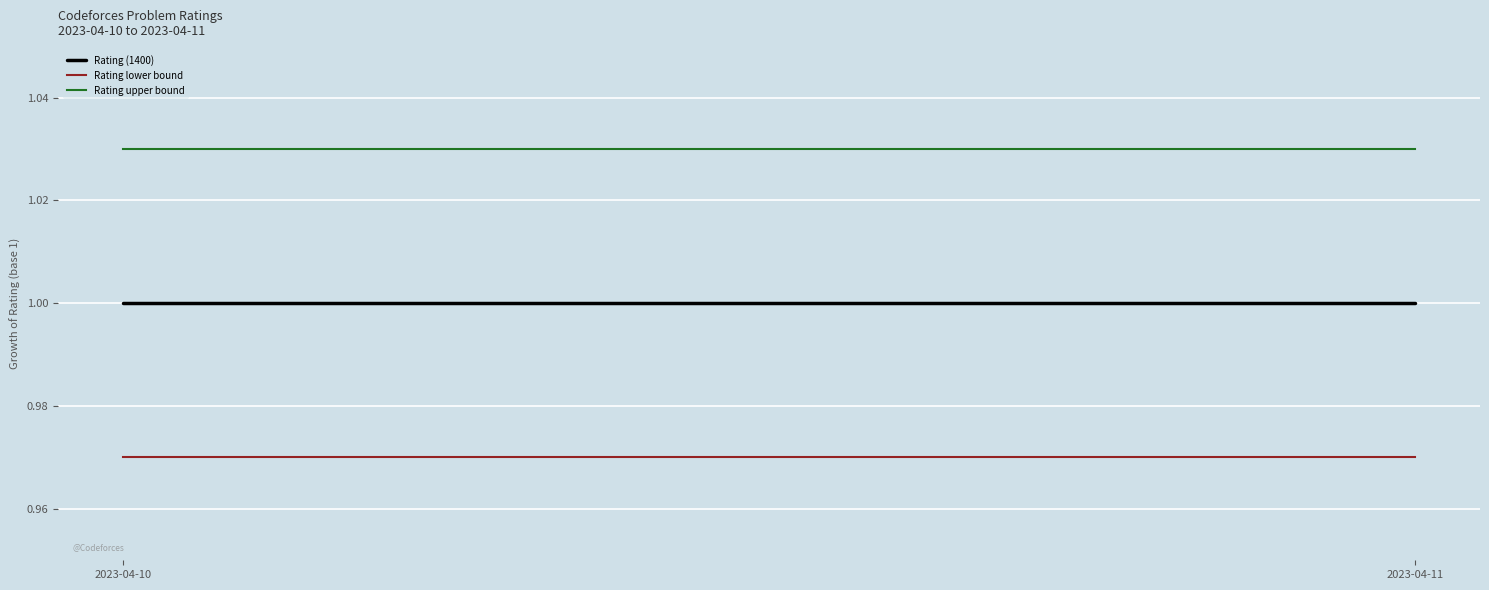

Which category has the highest value in the Rating upper bound series?

2023-04-10